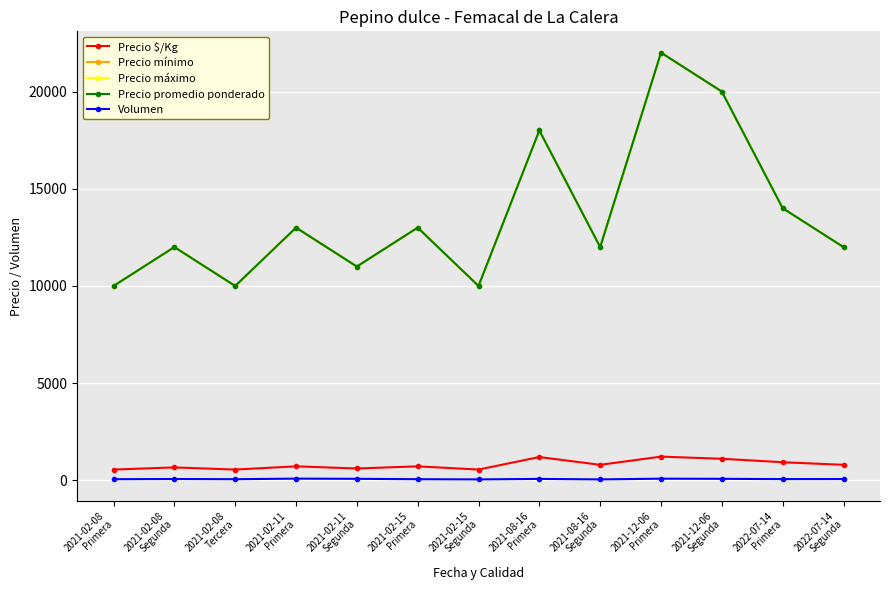

What is the difference between the Precio máximo values at 2021-08-16
Primera and 2021-02-08
Tercera?

8000